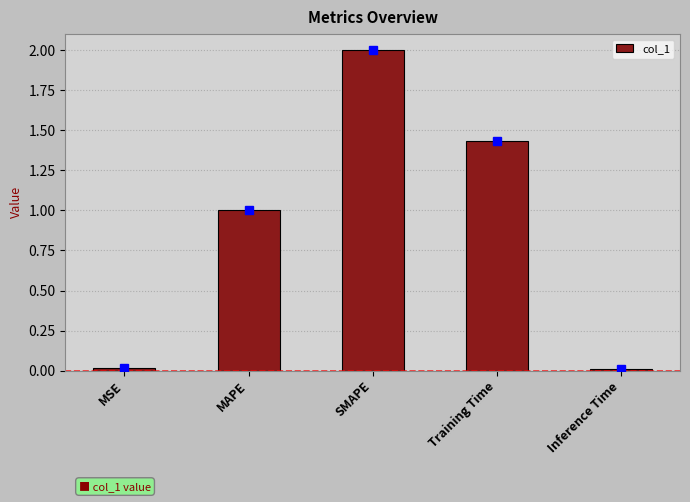

What is the label of the 5th bar from the left?

Inference Time